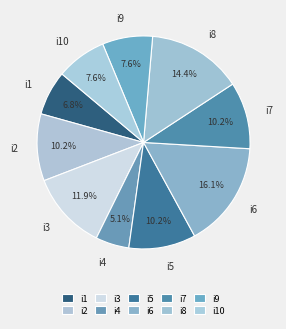

To the nearest percent, what is the average slice percentage?

10%